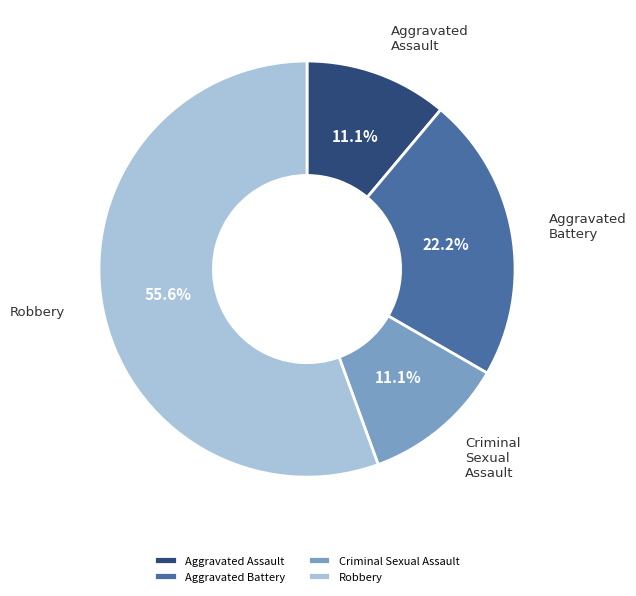

To the nearest percent, what is the difference between the largest and smallest slice percentages?

44%